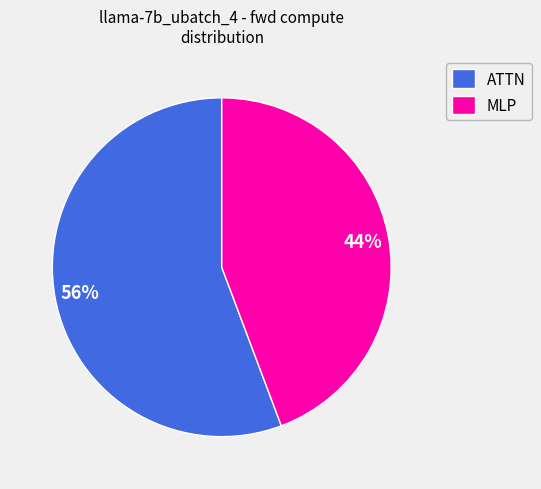

What percentage is the ATTN slice, to the nearest percent?

56%